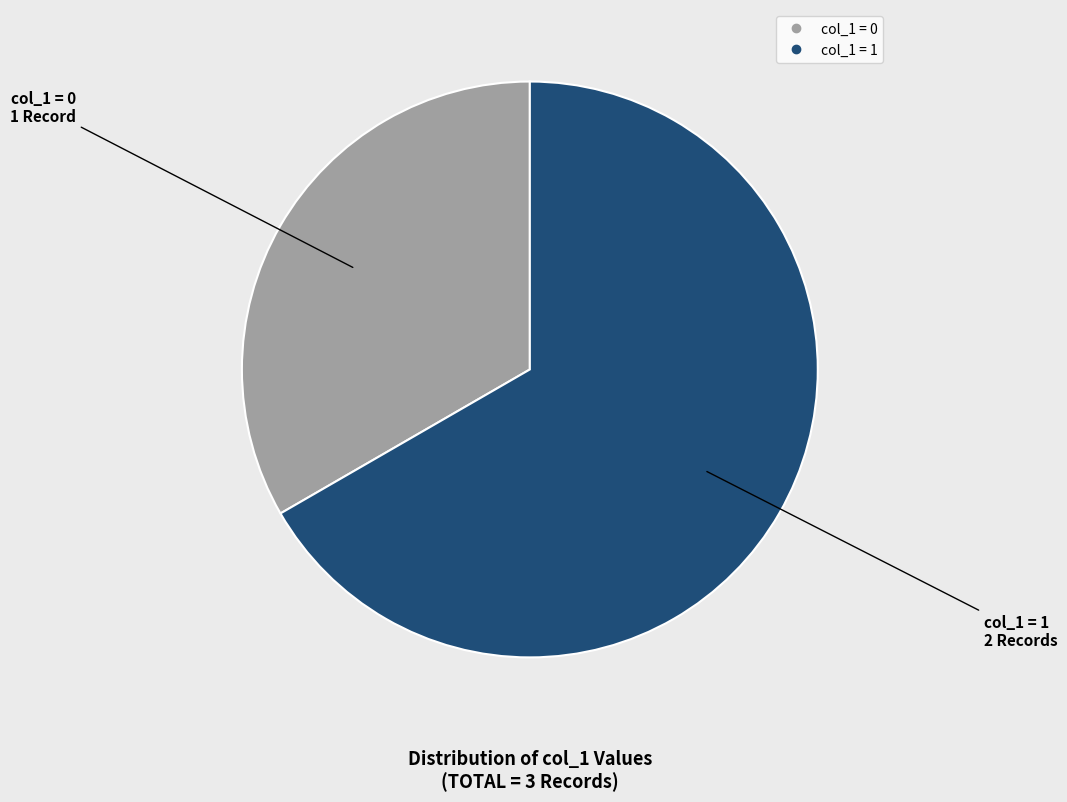

Is there a majority slice in this chart?

Yes